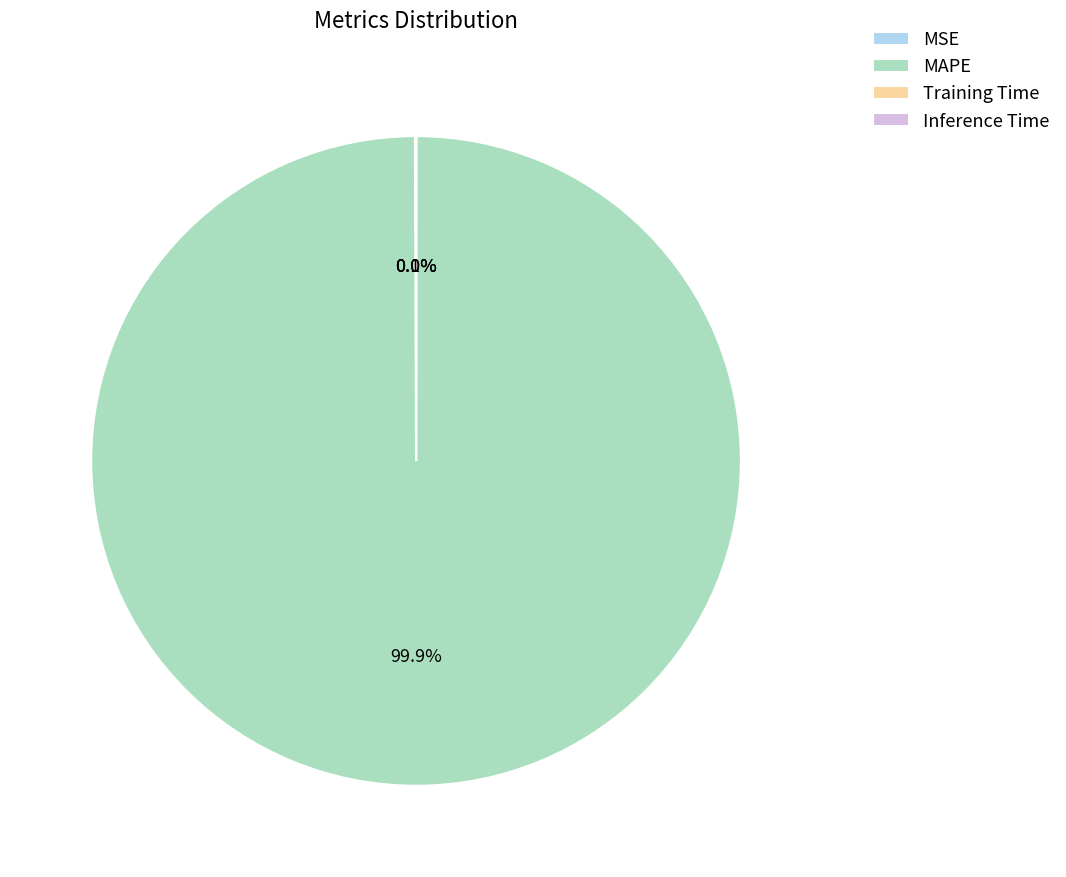

What percentage is NOT represented by MAPE?

0.1%